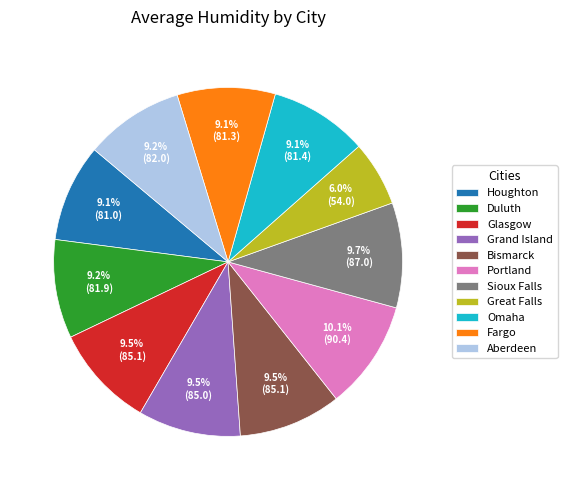

To the nearest percent, what is the difference between the Aberdeen and Portland slice percentages?

1%